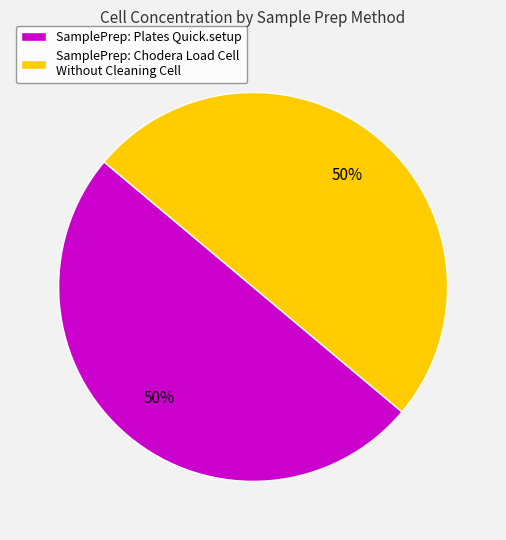

To the nearest percent, what portion does SamplePrep: Chodera Load Cell Without Cleaning Cell represent?

50%